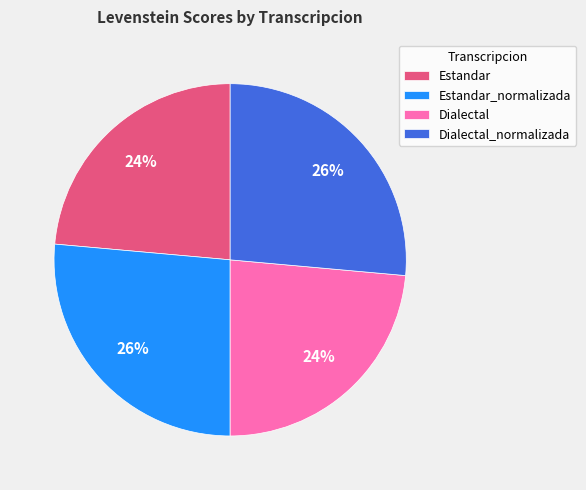

Is Estandar the majority of the pie?

No